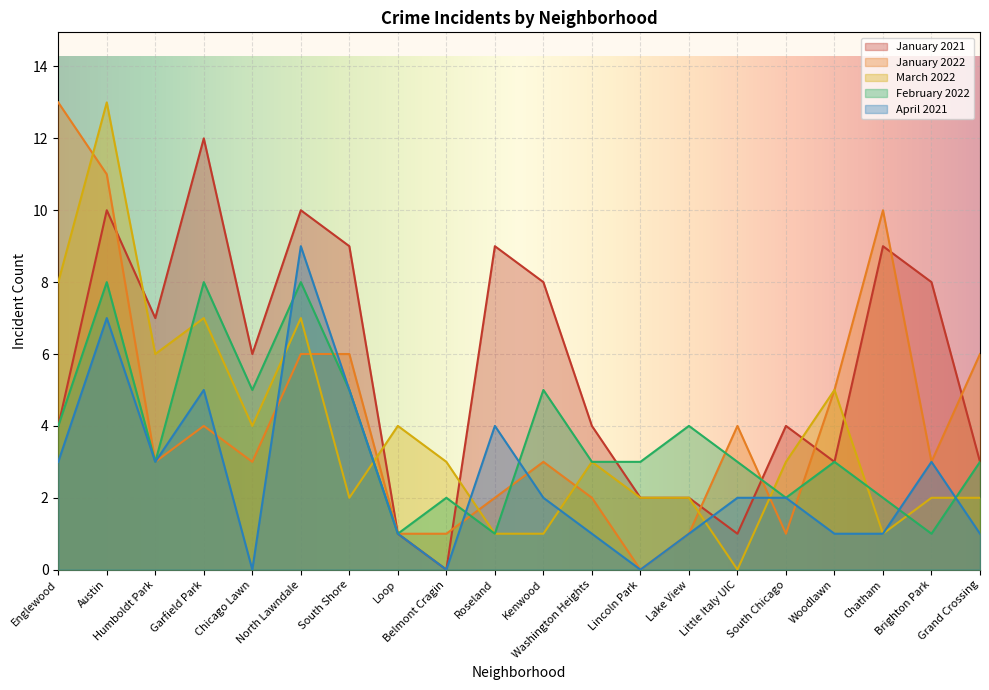

How many values in the February 2022 series are below 3?

6